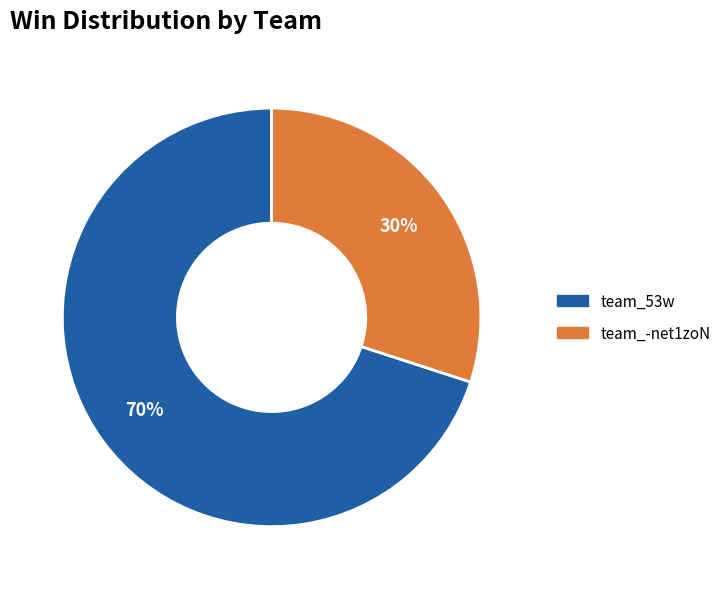

Combined, do team_-net1zoN and team_53w account for over 50%?

Yes